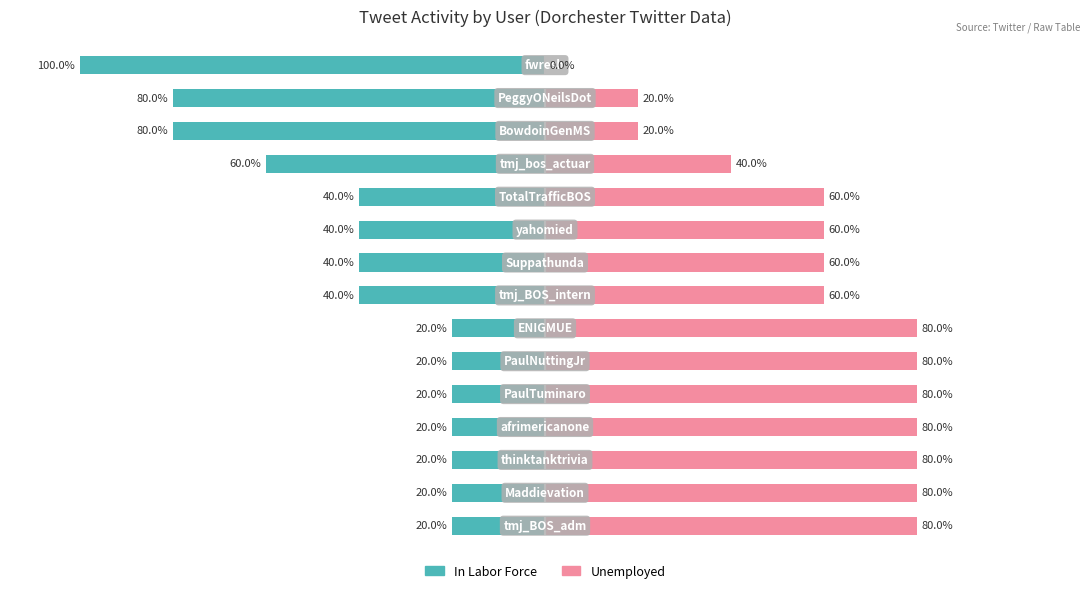

Read the In Labor Force value at 6, to the nearest 5.

-20